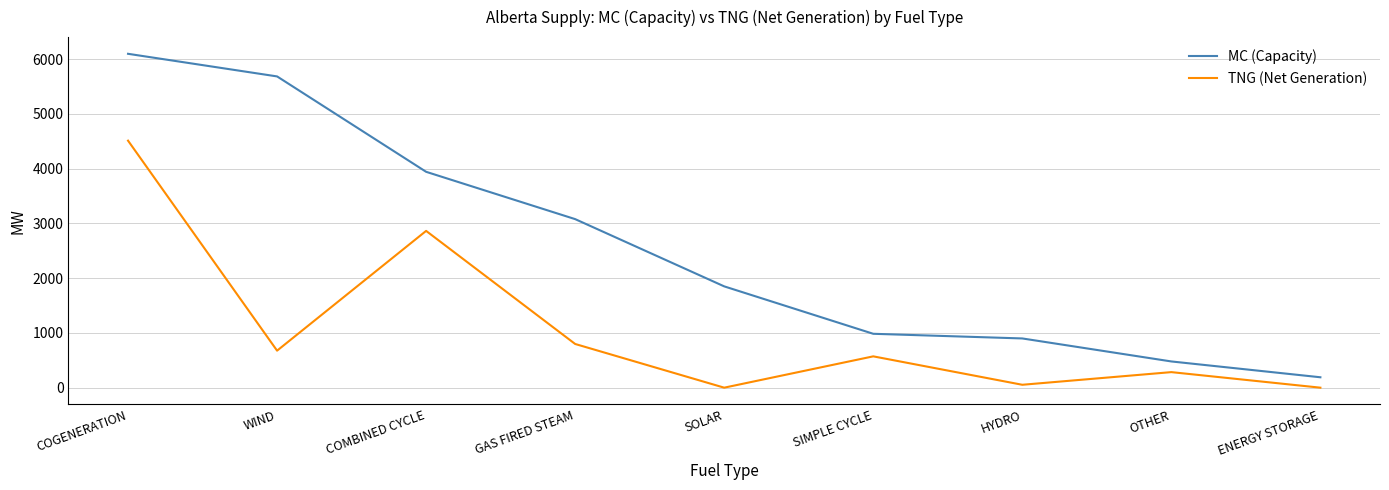

Reading left to right, transcribe all the data shown in this chart.

MC (Capacity): COGENERATION=6097	WIND=5684	COMBINED CYCLE=3942	GAS FIRED STEAM=3078	SOLAR=1850	SIMPLE CYCLE=984	HYDRO=899	OTHER=479	ENERGY STORAGE=190
TNG (Net Generation): COGENERATION=4511	WIND=676	COMBINED CYCLE=2863	GAS FIRED STEAM=798	SOLAR=0	SIMPLE CYCLE=572	HYDRO=53	OTHER=284	ENERGY STORAGE=0